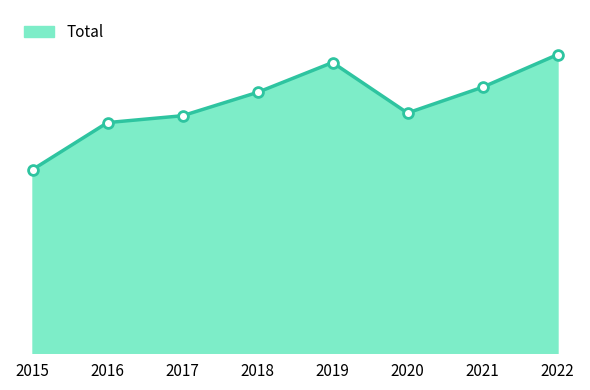

Is this an area chart (filled region under the line)?

Yes